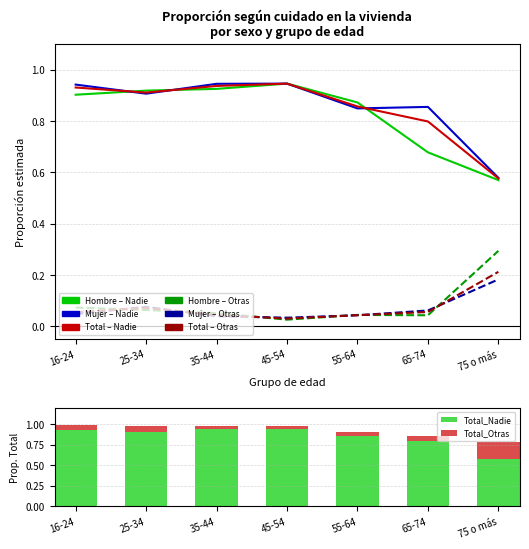

What is the label of the 4th bar from the left?

45-54